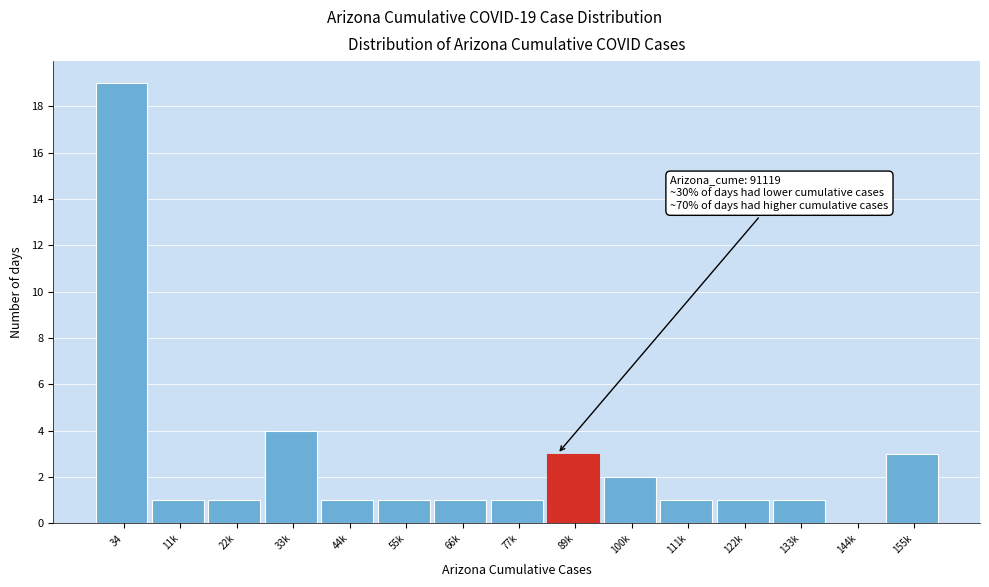

Reading left to right, list all the values displayed in this chart.

34=19	11k=1	22k=1	33k=4	44k=1	55k=1	66k=1	77k=1	89k=3	100k=2	111k=1	122k=1	133k=1	144k=0	155k=3